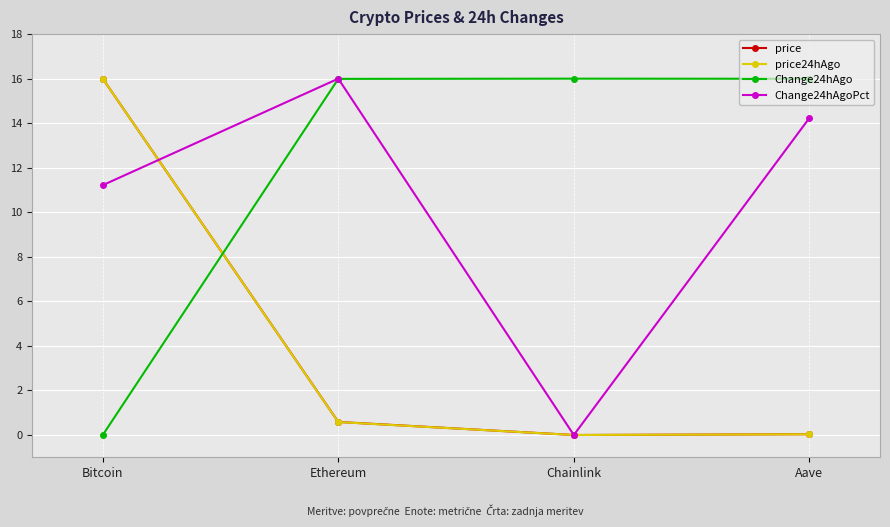

What is the difference between the Change24hAgo values at Chainlink and Bitcoin?

16.0